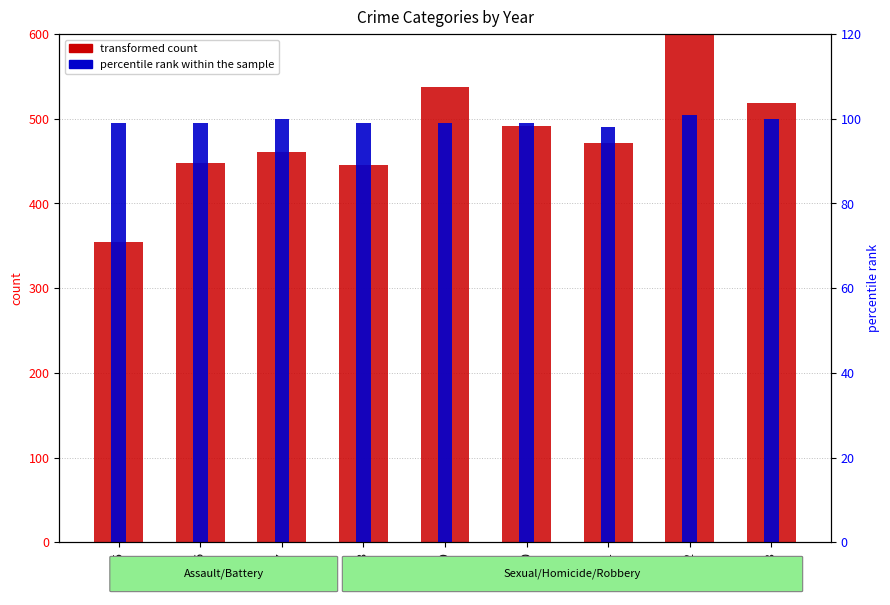

True or false: percentile rank within the sample has a value of 11 at 2018.

True